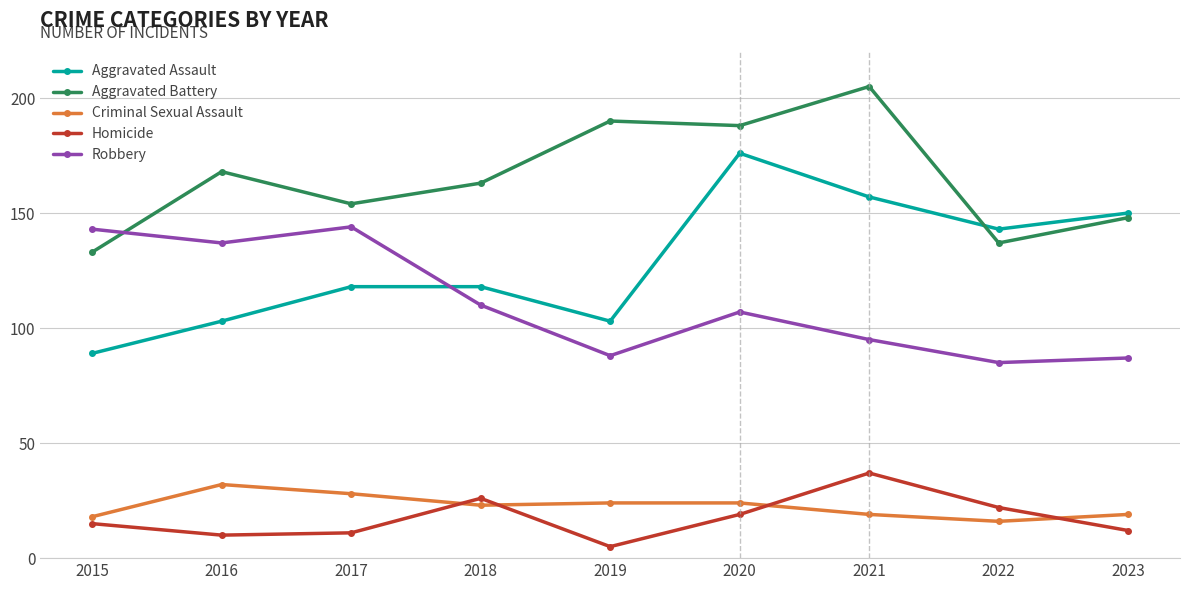

The Aggravated Assault series shows 118 at 2017. True or false?

True